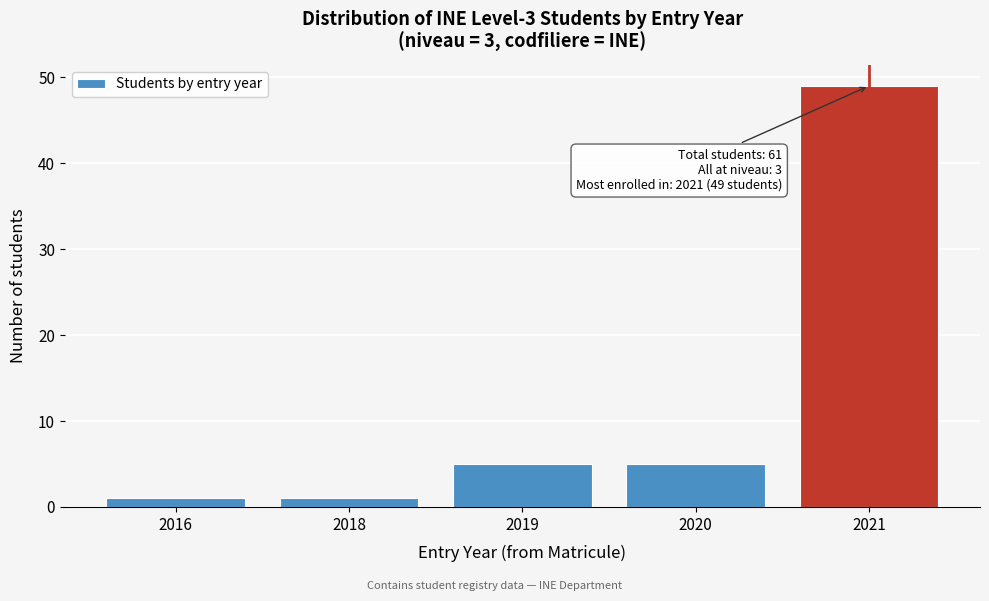

Reading right to left, extract all data points from this chart.

49	5	5	1	1